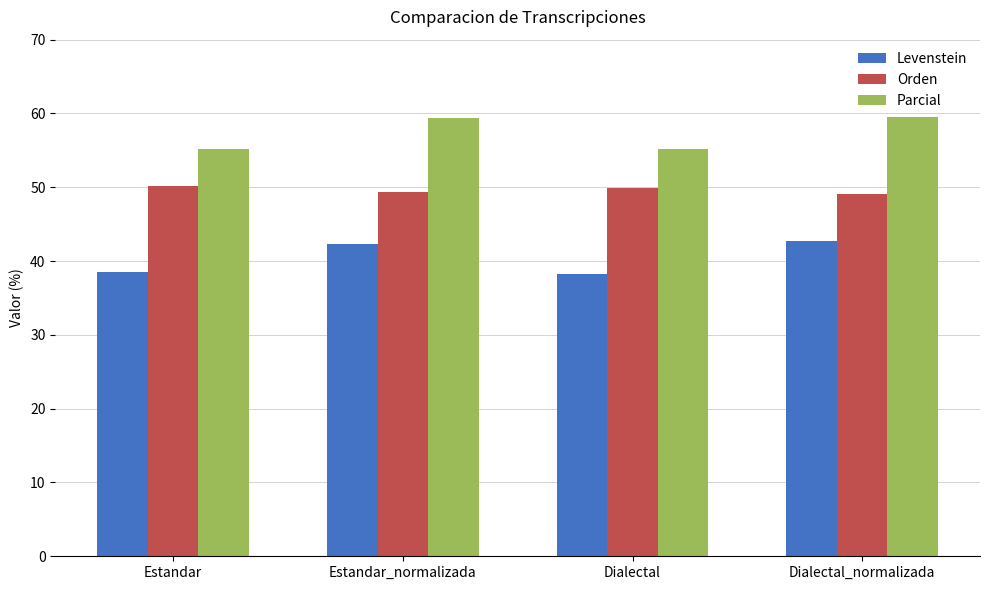

How many bars are there in each group?

3